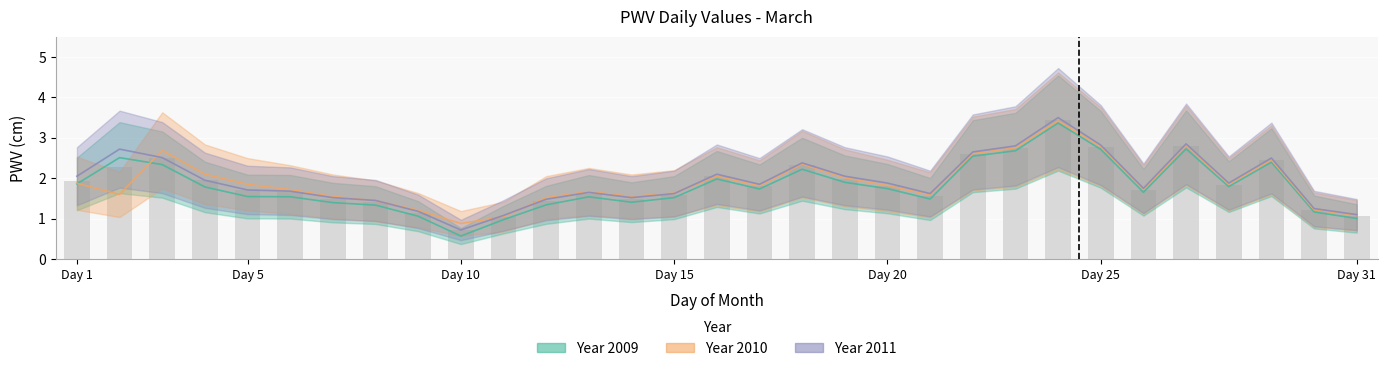

Are the bars horizontal?

No